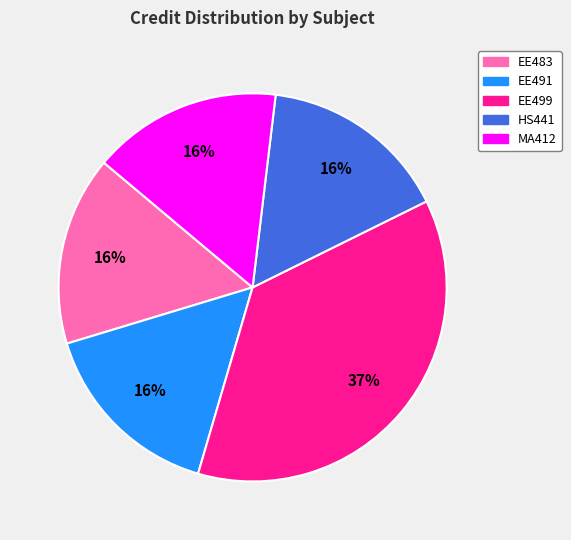

Does EE499 account for over 50% of the chart?

No